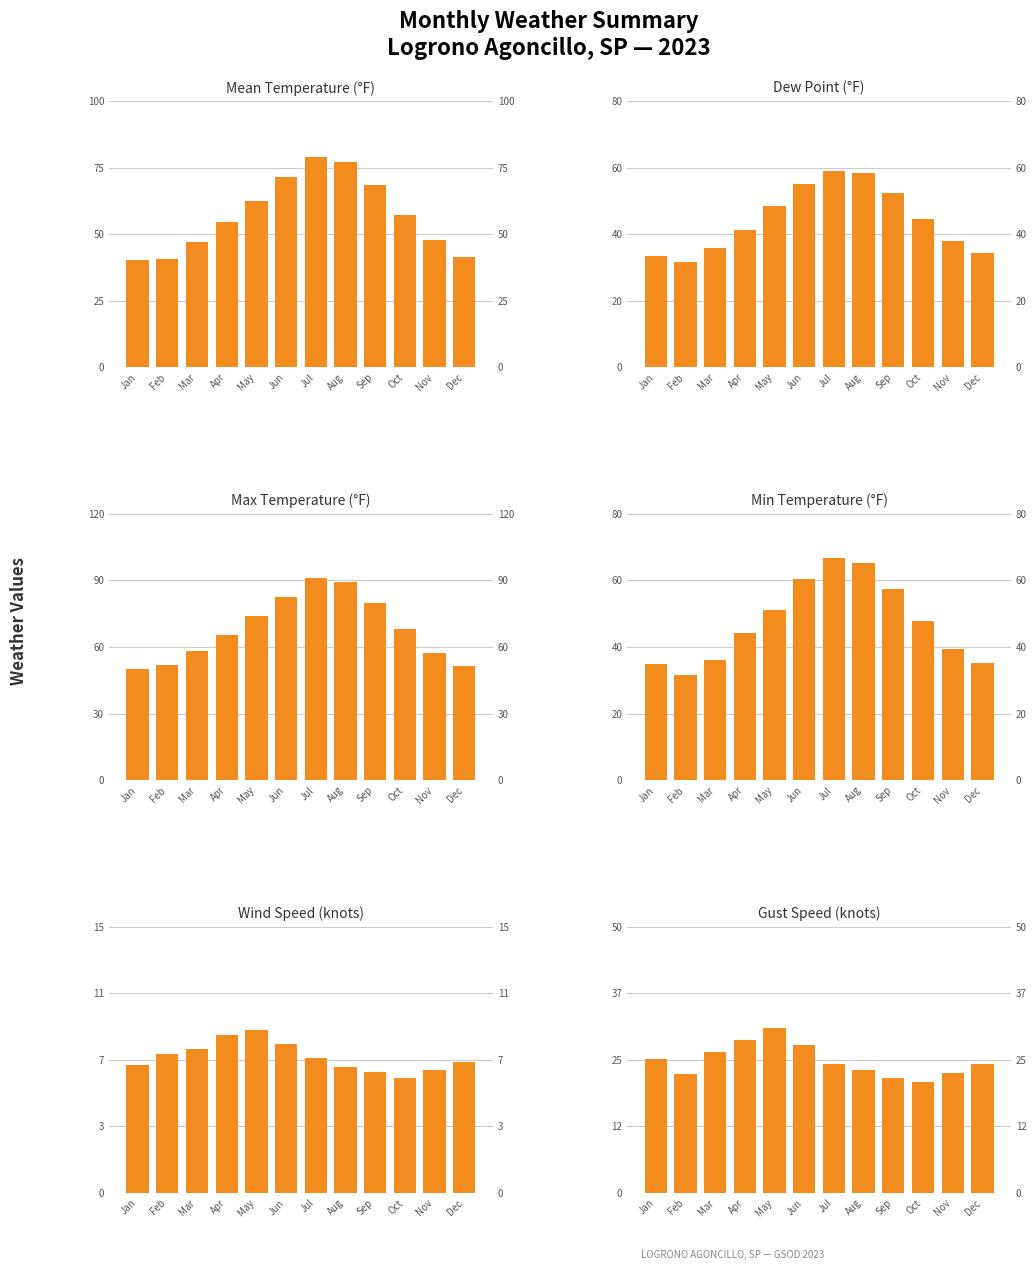

The value of MIN at Jul is 66.8. True or false?

True